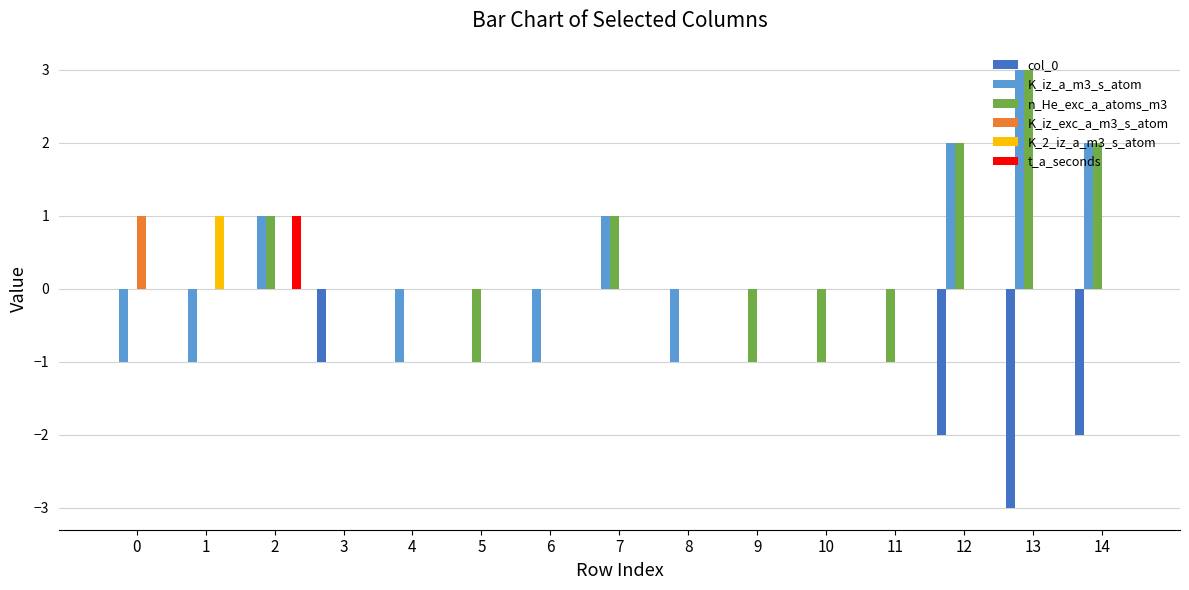

What is the sum of the n_He_exc_a_atoms_m3 values at 14 and 7?

3